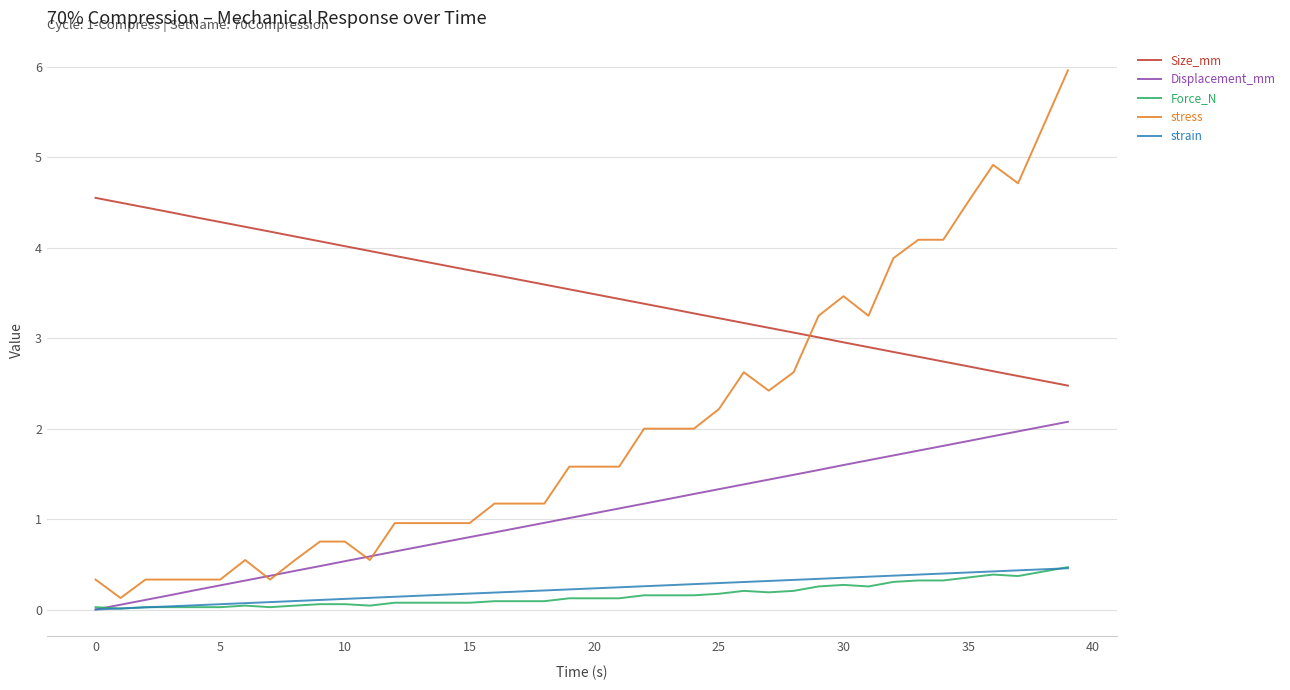

True or false: Force_N has more than 0 points higher than both neighbors.

True